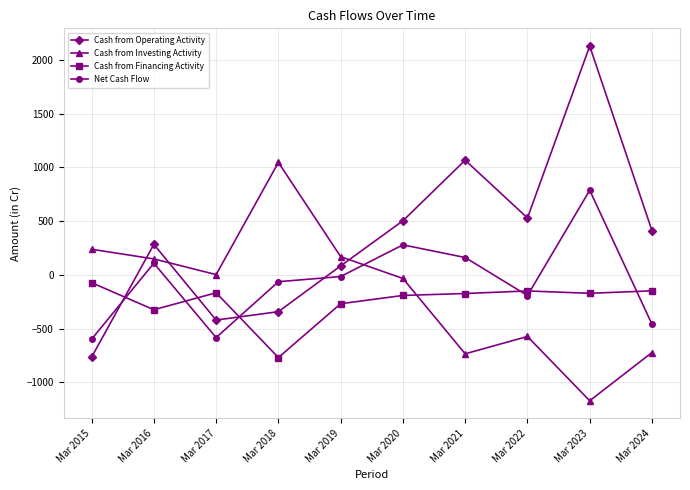

Where do Net Cash Flow and Cash from Investing Activity first cross each other?

Mar 2019 and Mar 2020